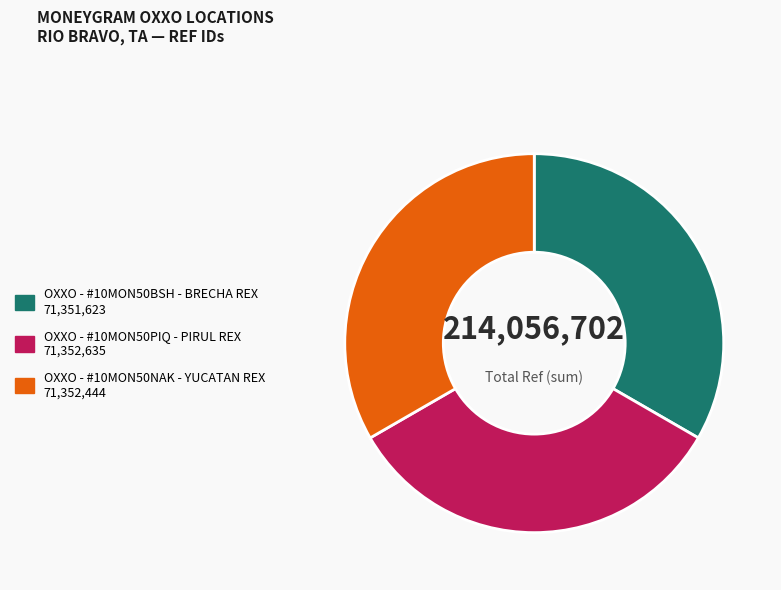

Is it true that OXXO - #10MON50BSH - BRECHA REX is 40% of the pie?

False